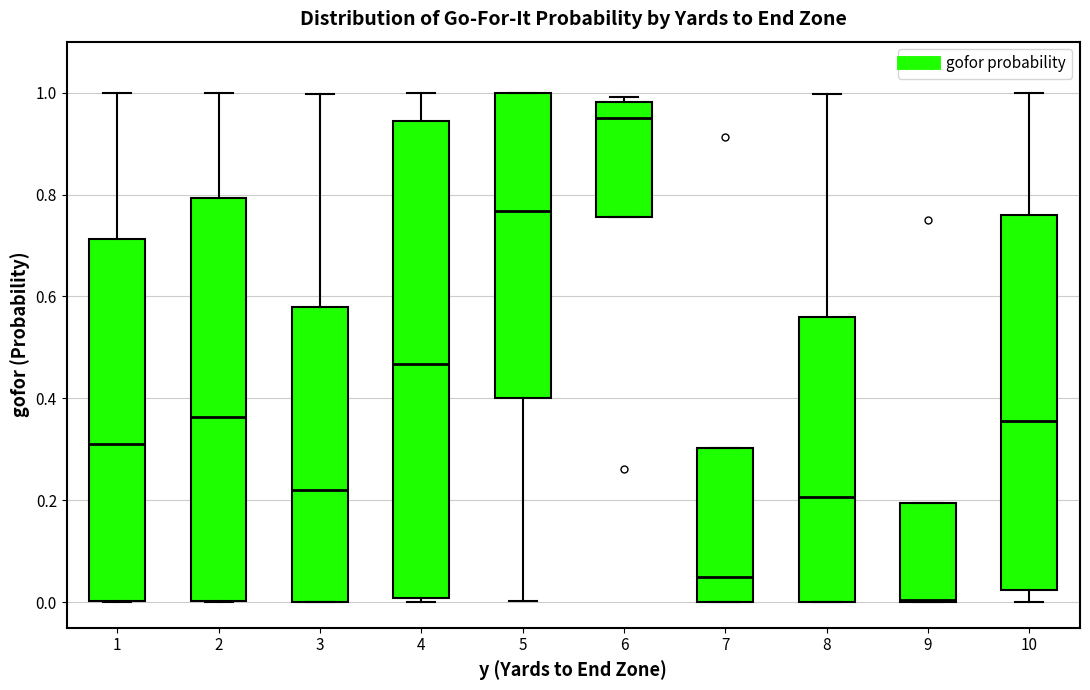

Where does the median line of the box at x = 3 sit on the y-axis? The values are not printed on the chart, so give them approximately, as read against the axis.

0.22